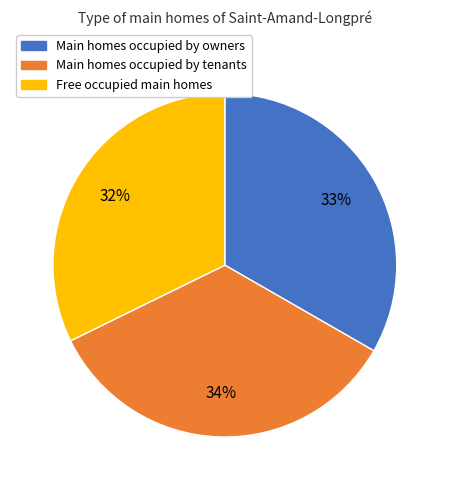

To the nearest percent, what is the difference between the largest and smallest slice percentages?

2%